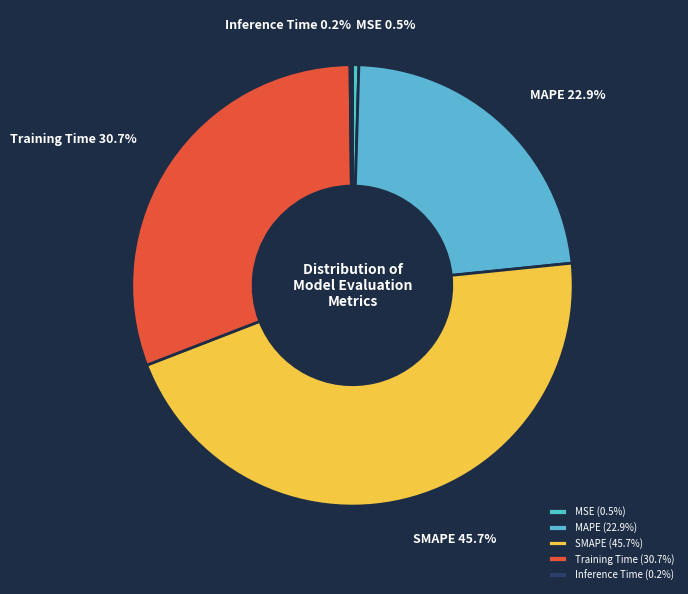

To the nearest percent, what is the combined percentage of MAPE and Training Time?

54%